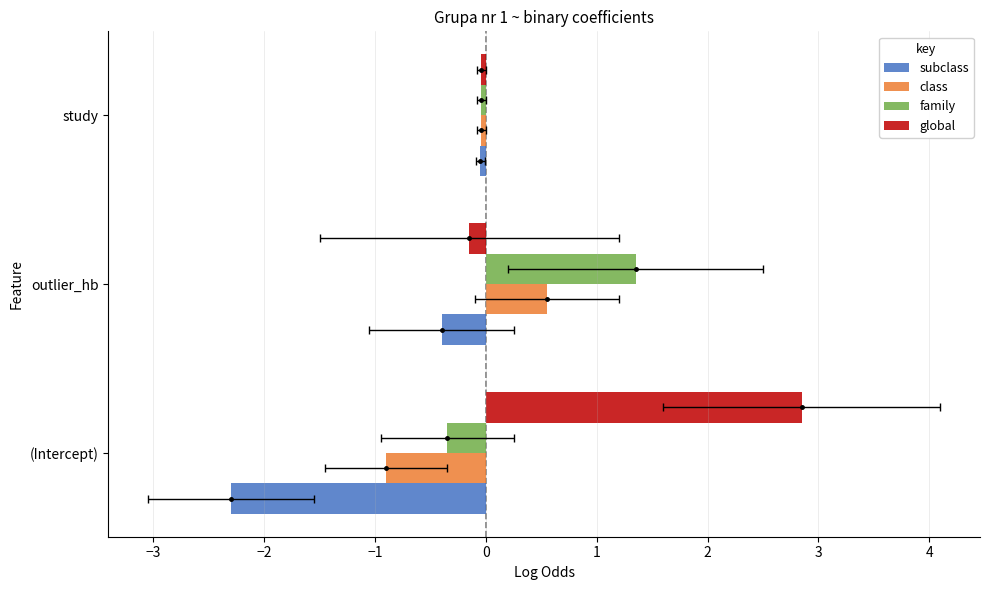

How many series are shown in this chart?

4